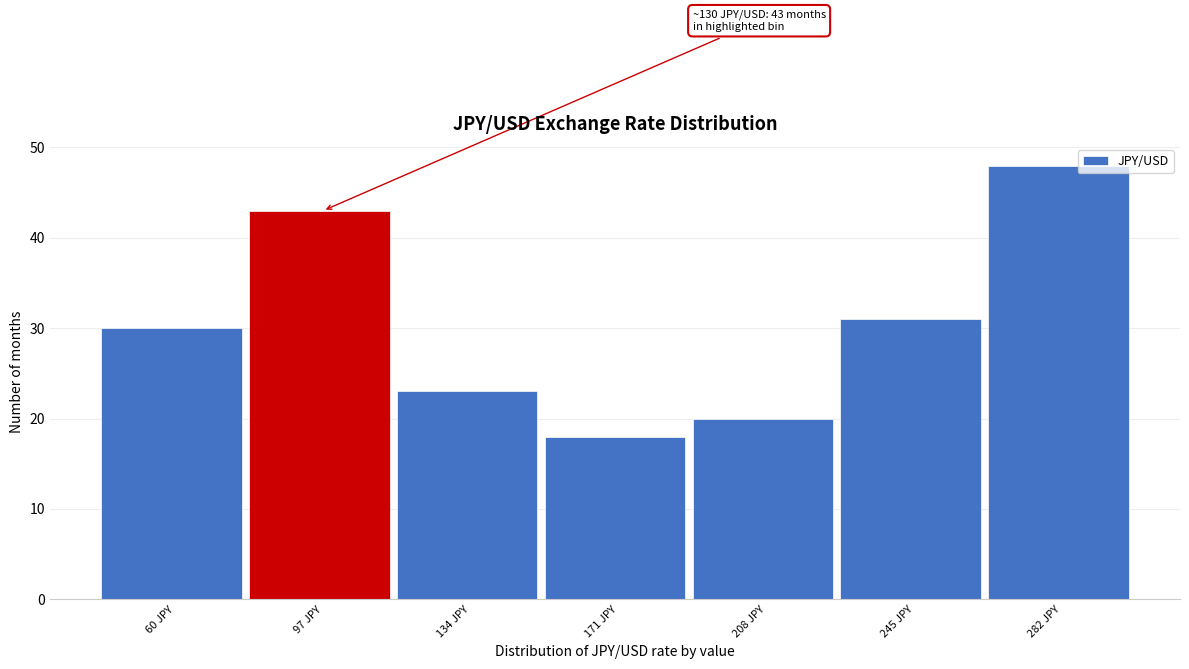

Reading right to left, what are all the values shown in this chart?

48	31	20	18	23	43	30